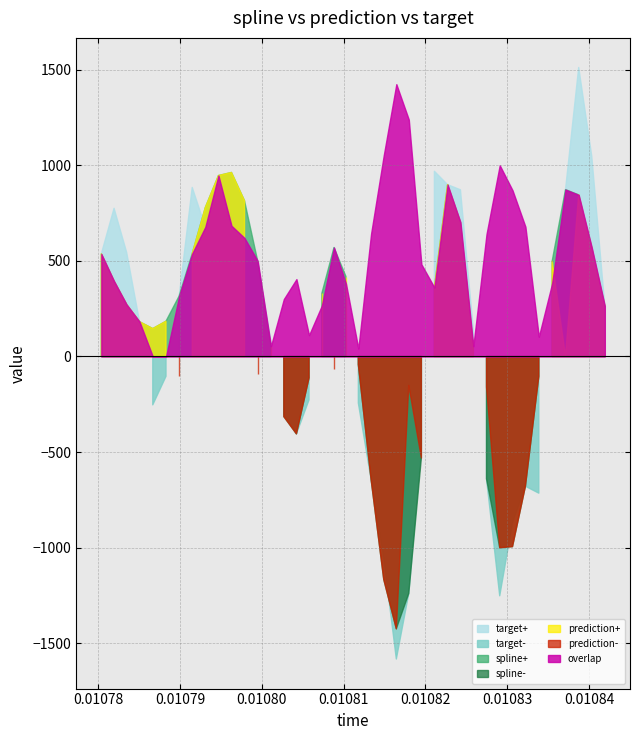

Between 10 and 37, which series saw the biggest shift?

target